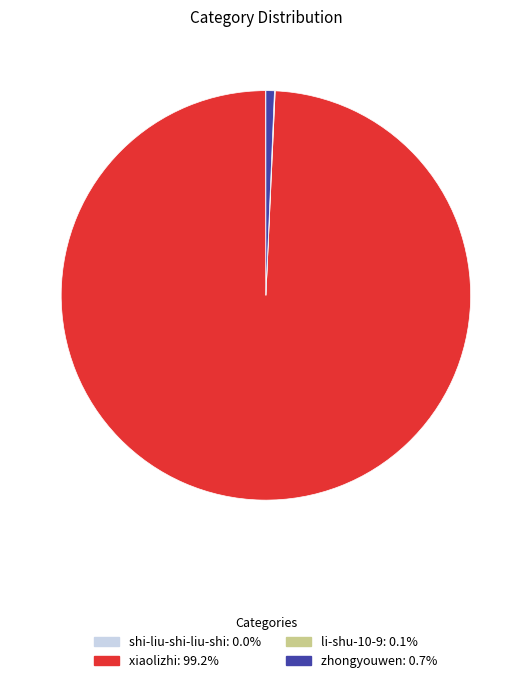

Which category has the biggest portion of the pie?

xiaolizhi